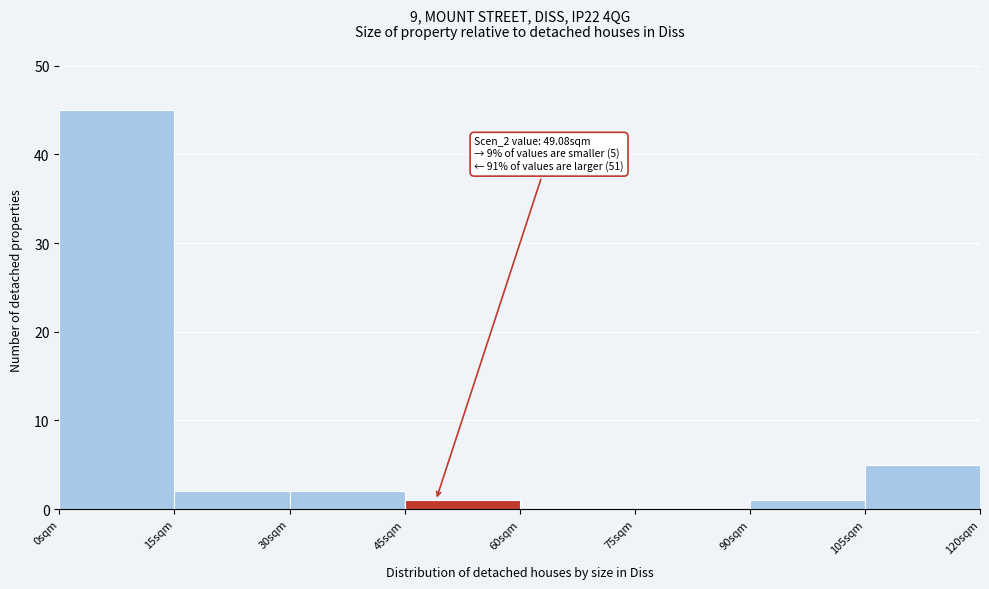

Over which range of the x-axis is the bar tallest?

0 to 15